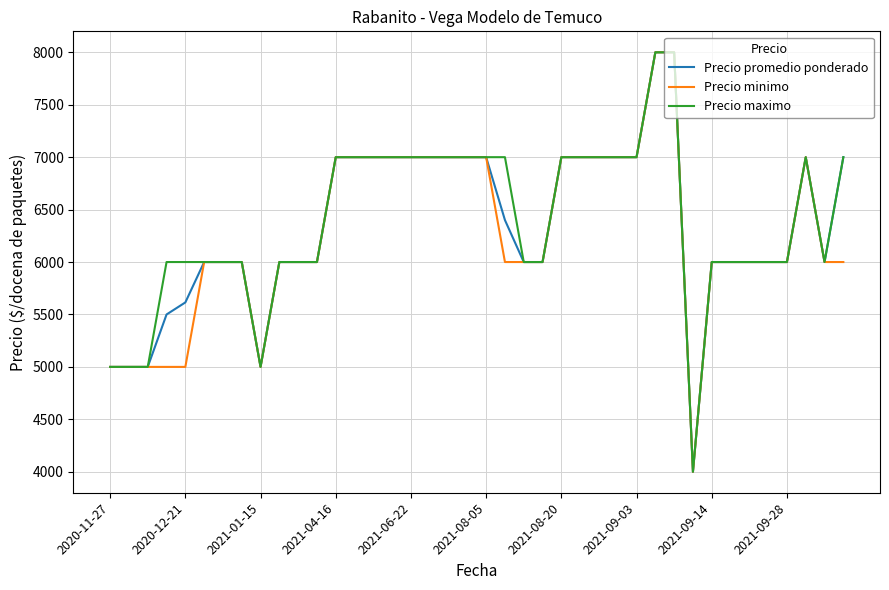

What is the maximum value shown in the chart?

8000